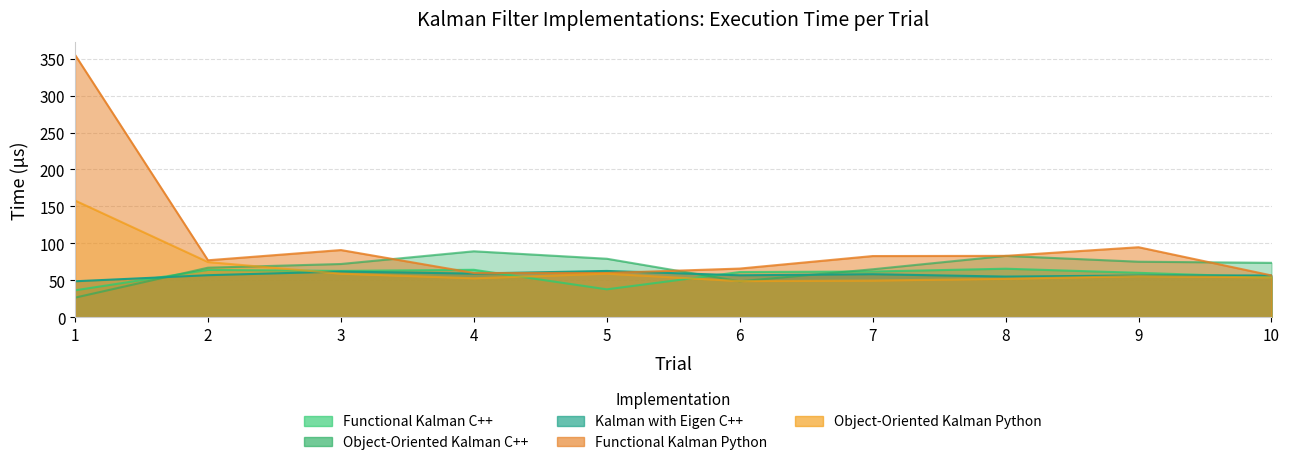

Between 3 and 4, which series saw the biggest shift?

Functional Kalman Python